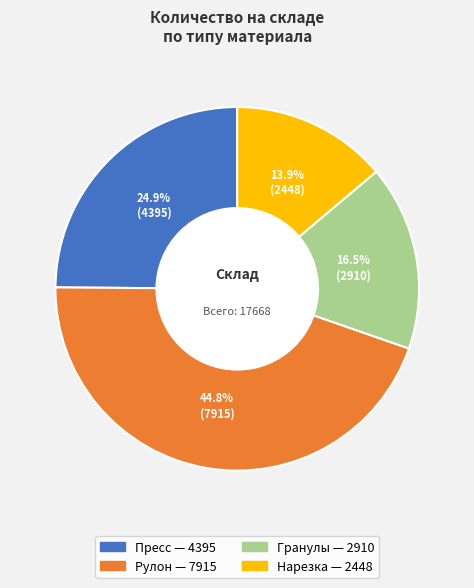

Rank the categories by value from highest to lowest.

Рулон, Пресс, Гранулы, Нарезка